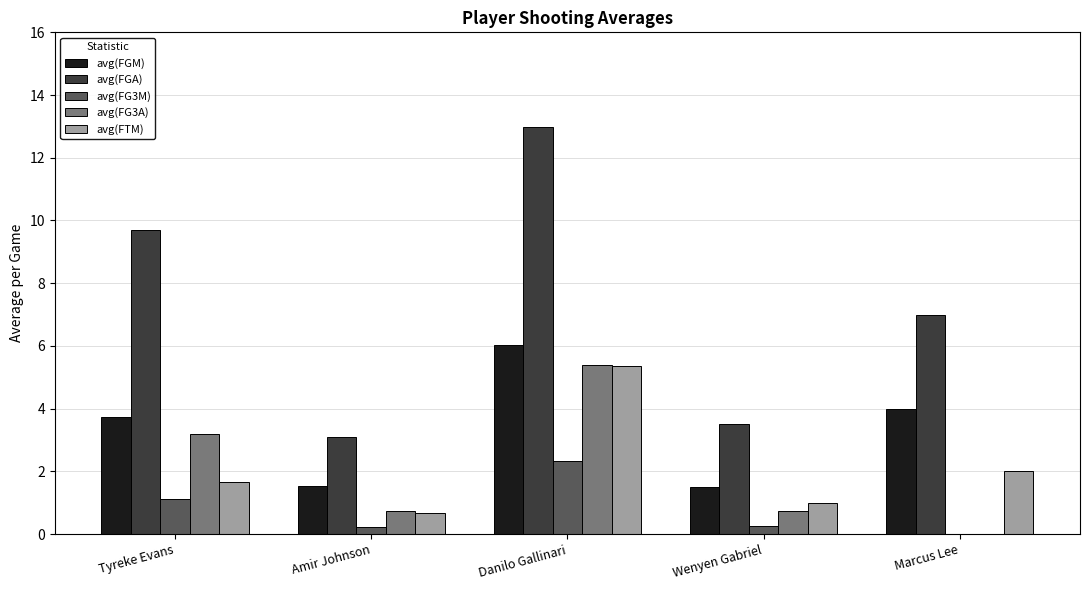

Are the bars horizontal?

No